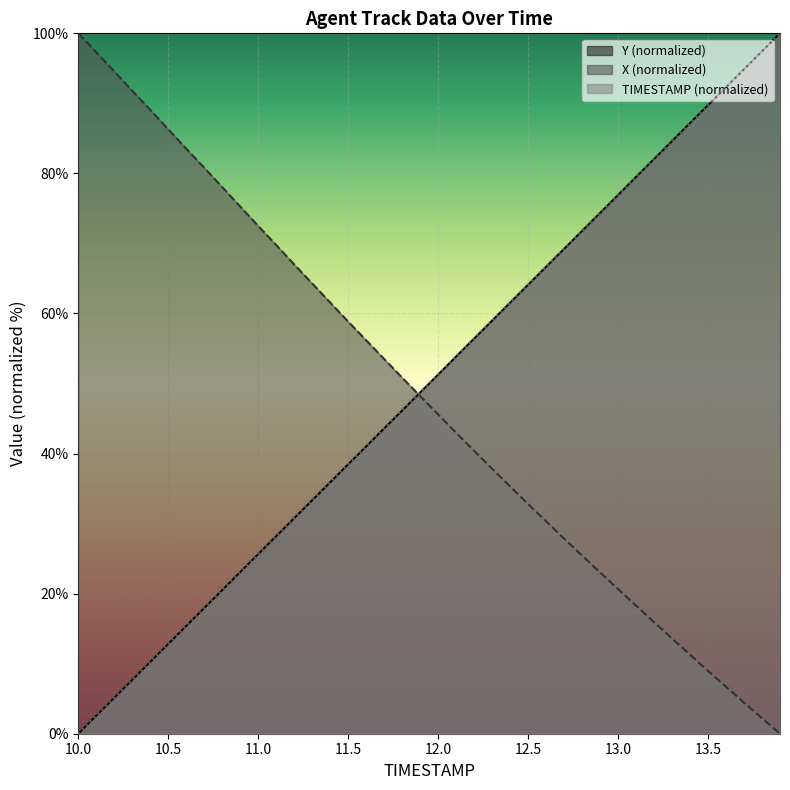

What is the difference between the second highest and second lowest values in the TIMESTAMP series?

94.9